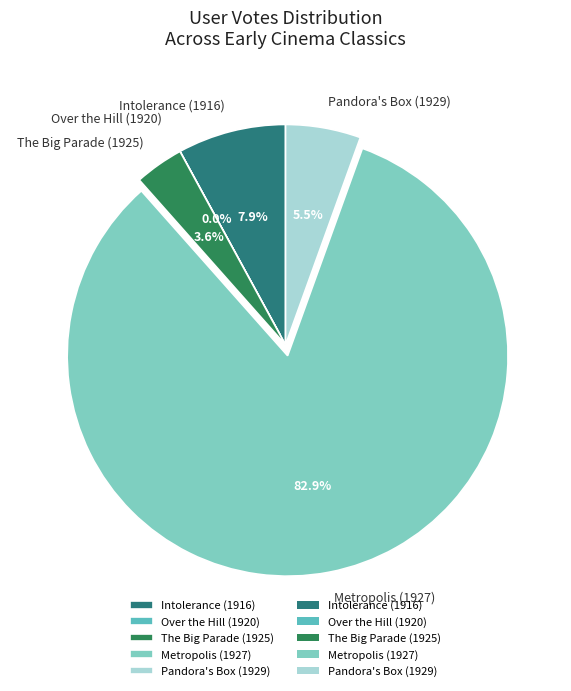

Which slice is the largest?

Metropolis (1927)